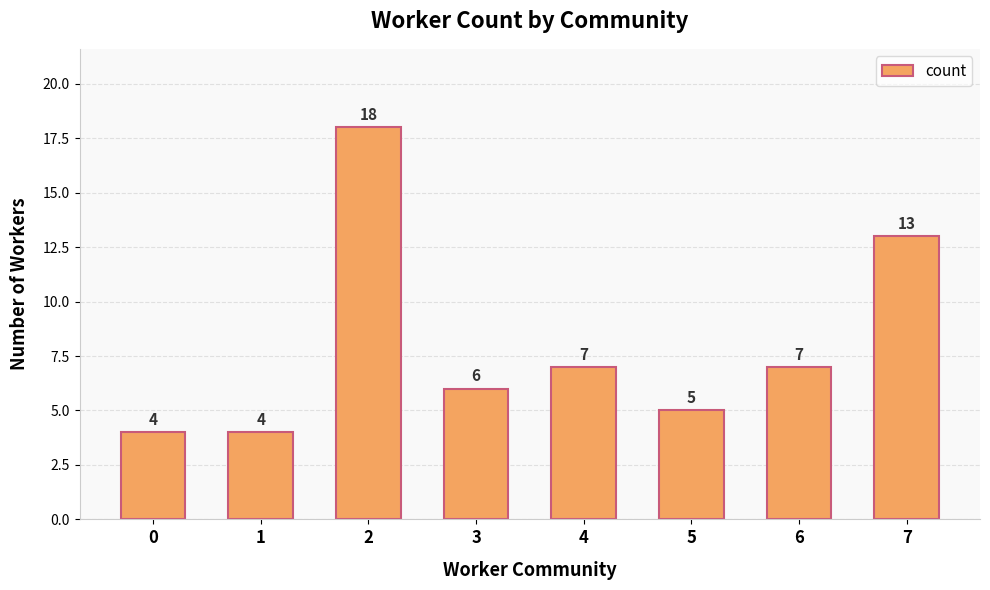

Approximately how many times larger is the value at 4 compared to 2?

0.4